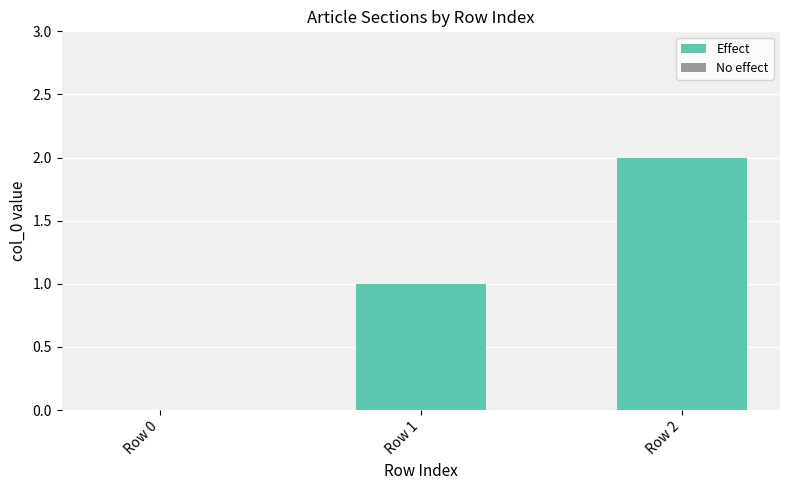

What is the sum of all values?

3